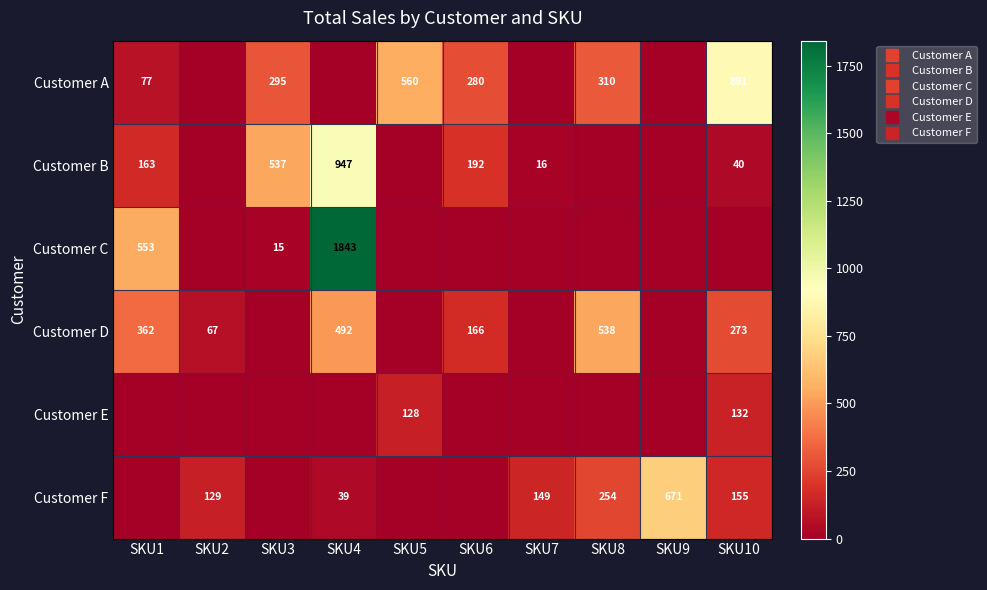

Where does the Customer A series first go above 279?

SKU3